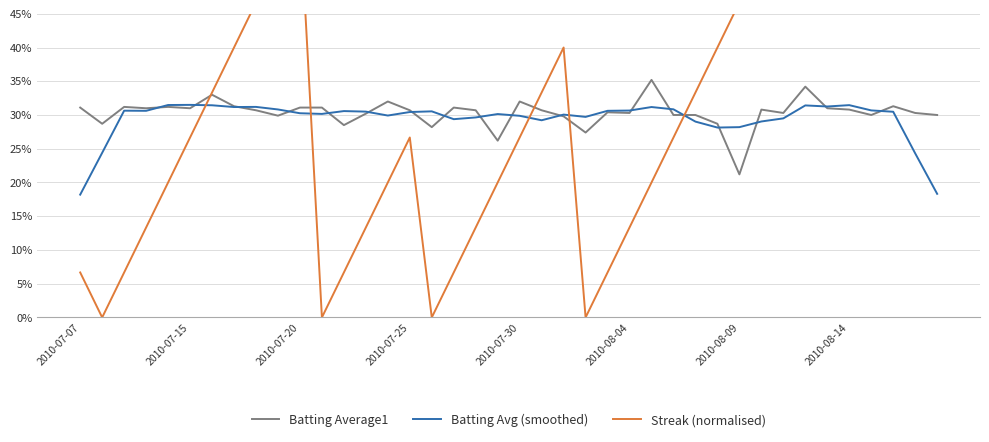

What is the maximum value shown in the chart?

1.0